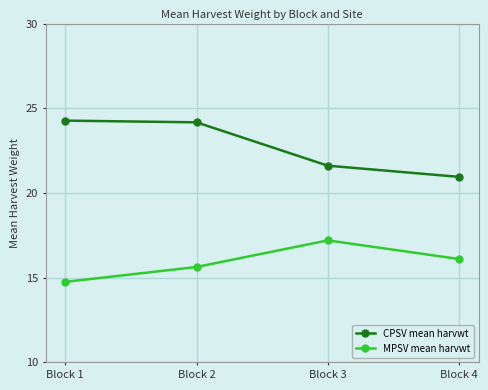

Where is MPSV mean harvwt nearest to the value 15?

Block 1